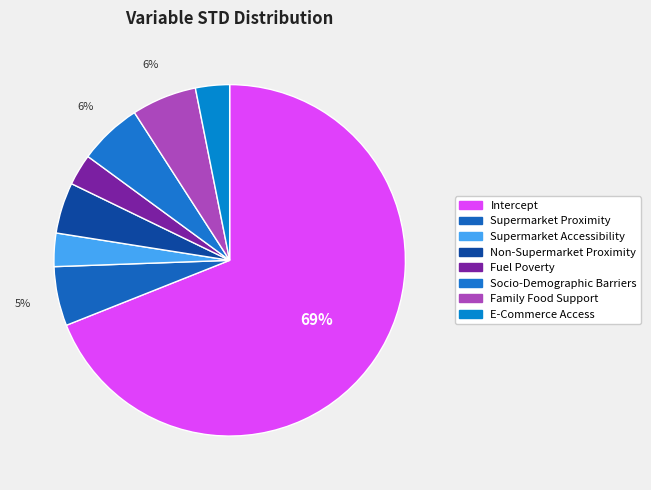

To the nearest percent, what is the combined percentage of E-Commerce Access and Supermarket Proximity?

9%